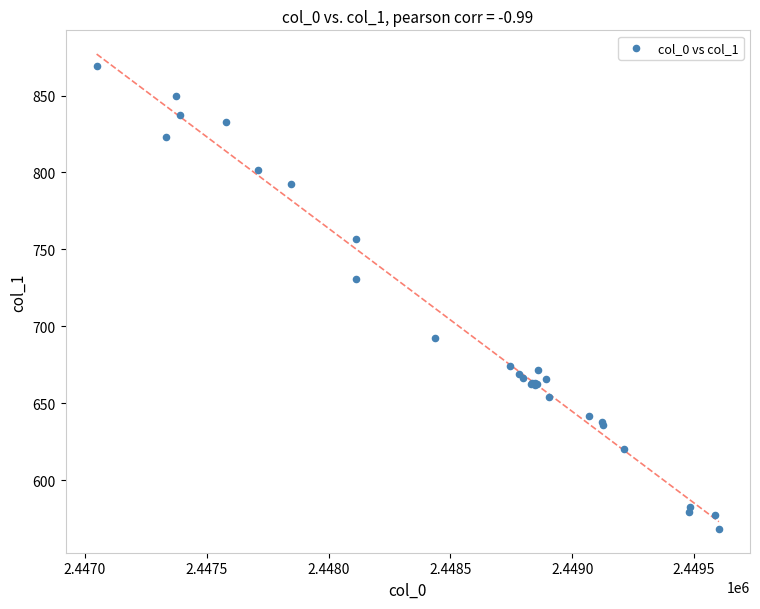

What Y value in the scatter plot is closest to 718?

730.5